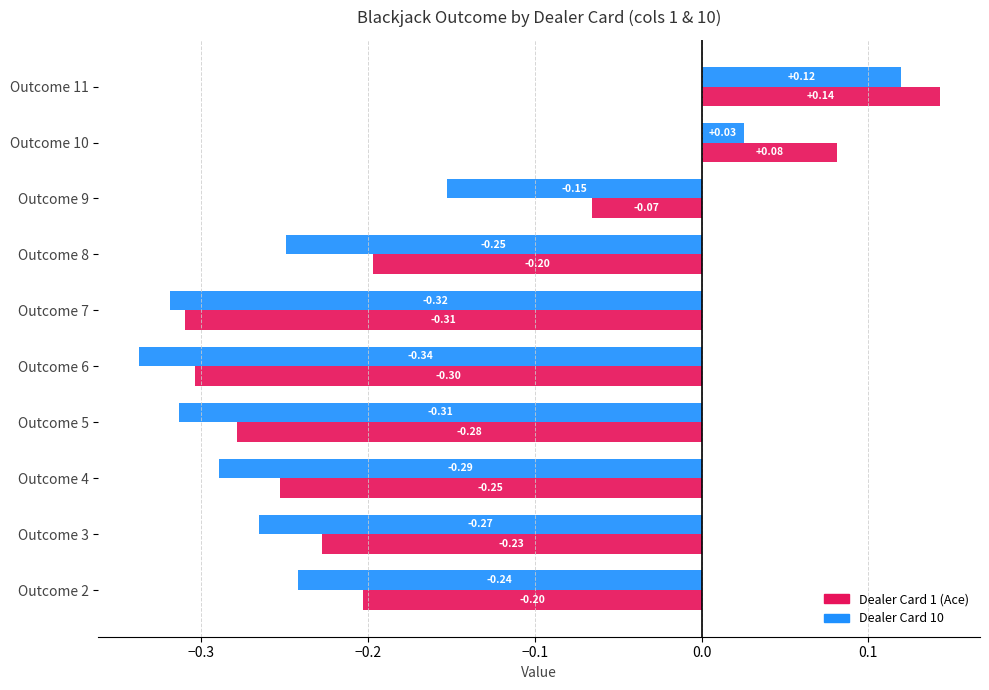

At which category is the sum across all series the highest?

Outcome 11